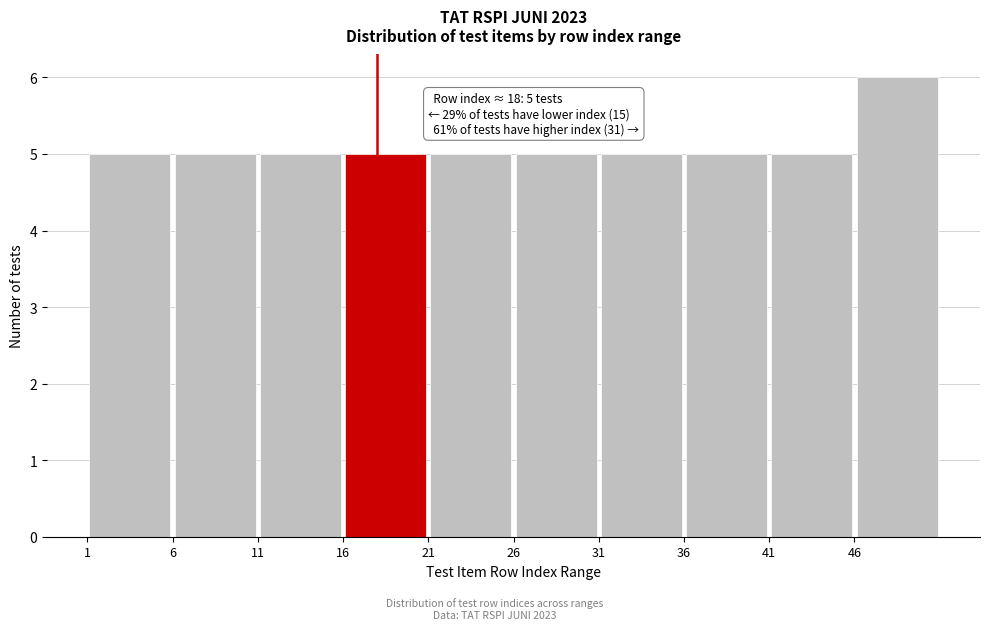

Over which range of the x-axis is the bar tallest?

46 to 51